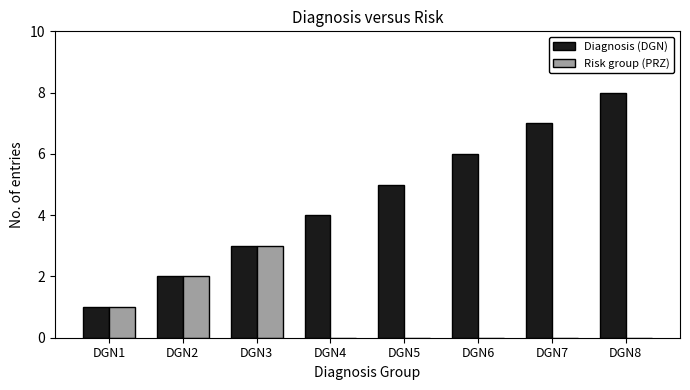

Reading left to right, list all the values displayed in this chart.

Diagnosis (DGN): DGN1=1	DGN2=2	DGN3=3	DGN4=4	DGN5=5	DGN6=6	DGN7=7	DGN8=8
Risk group (PRZ): DGN1=1	DGN2=2	DGN3=3	DGN4=0	DGN5=0	DGN6=0	DGN7=0	DGN8=0